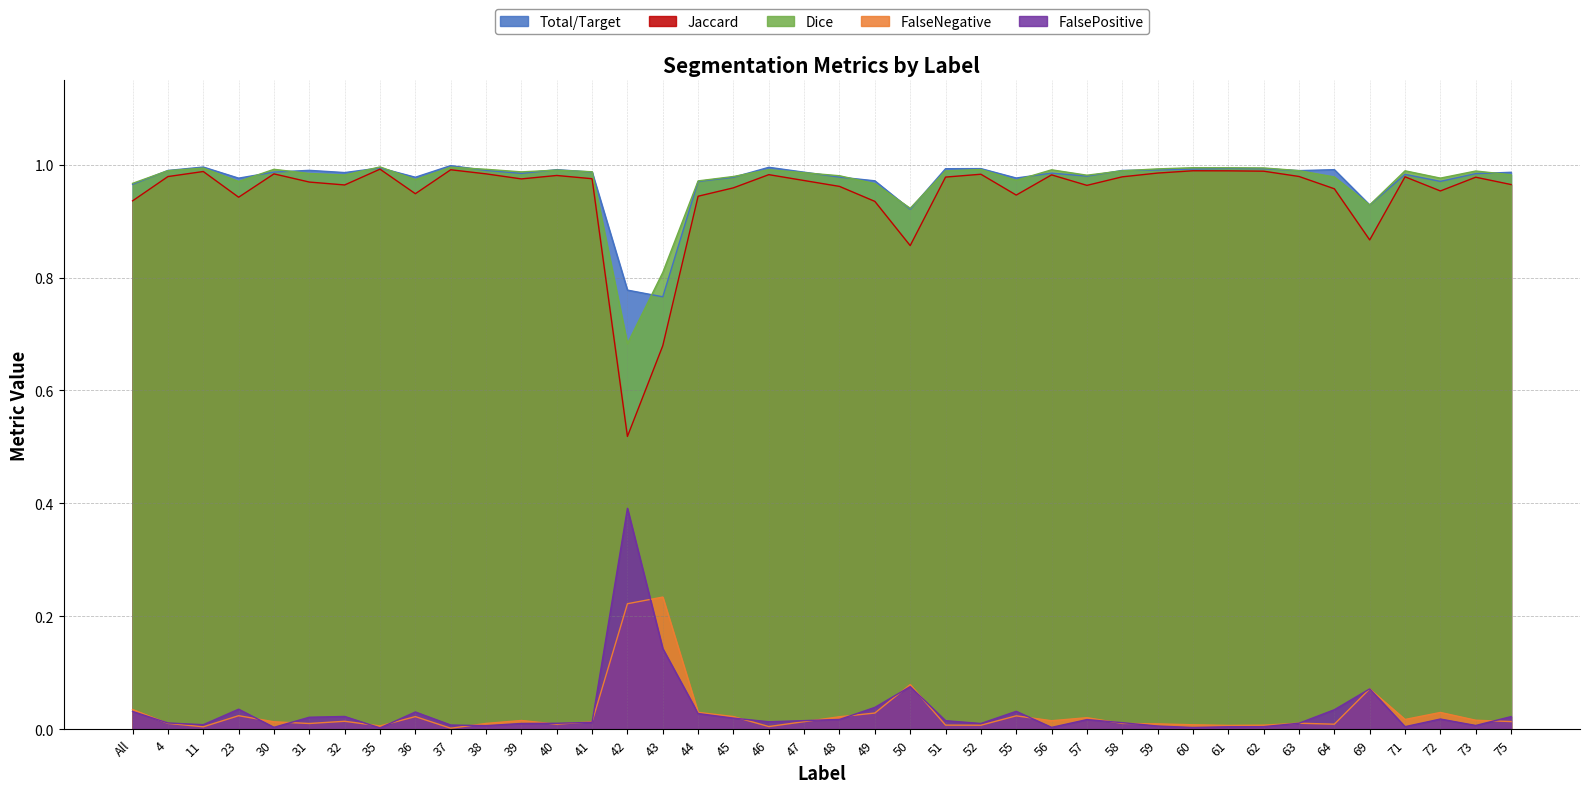

List the labels in order of FalseNegative value, smallest first.

37, 11, 46, 35, 61, 52, 62, 51, 60, 64, 40, 59, 31, 38, 58, 4, 63, 41, 30, 47, 75, 32, 56, 39, 73, 71, 57, 48, 36, 45, 55, 23, 49, 72, 44, All, 69, 50, 42, 43